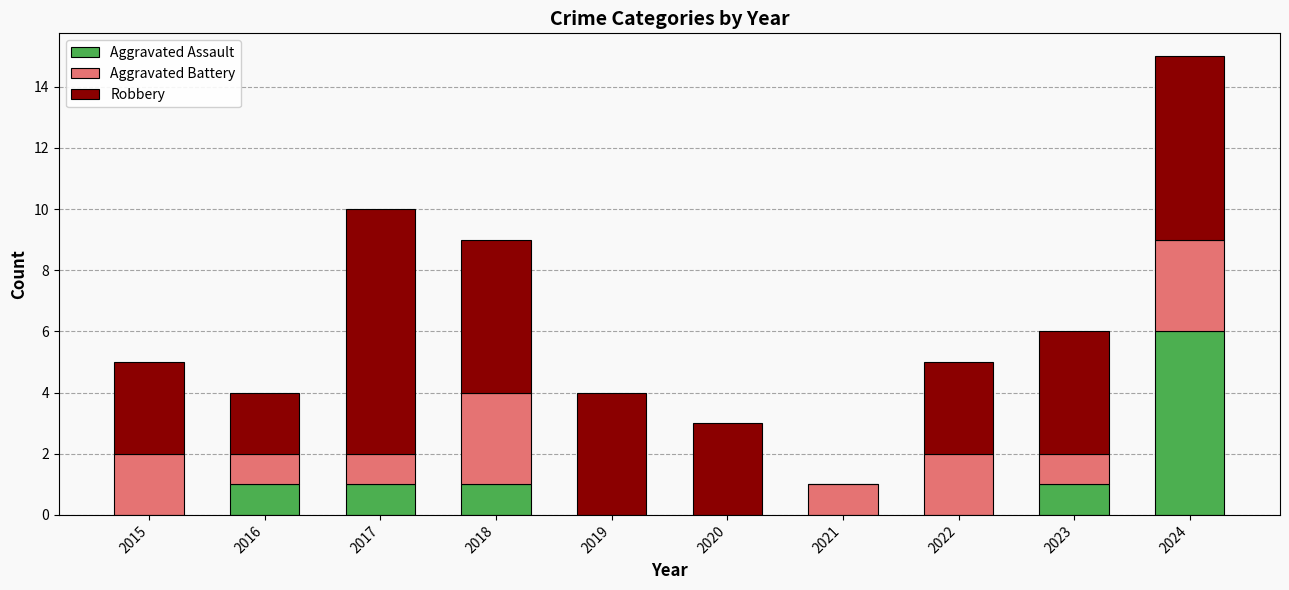

The Aggravated Assault series shows -3 at 2020. True or false?

False